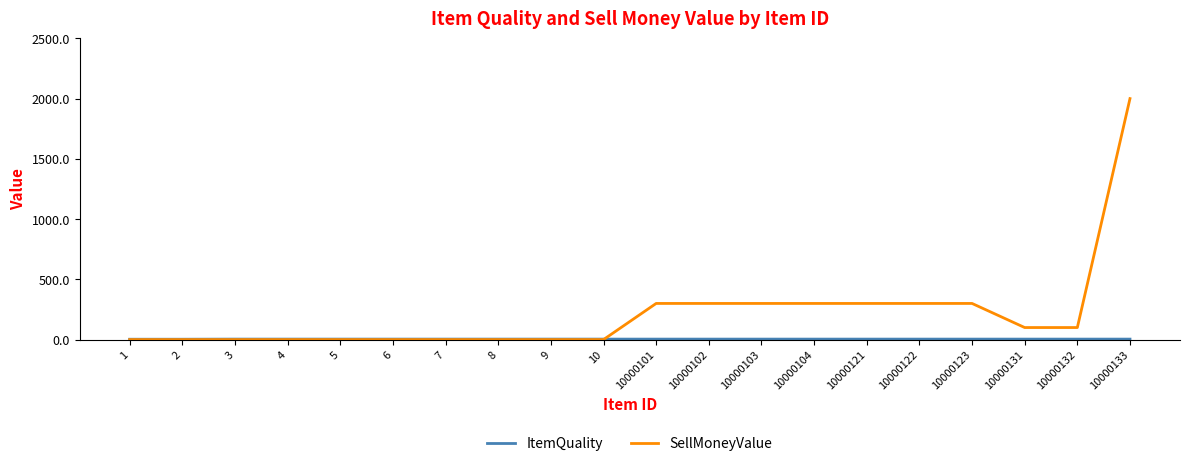

True or false: SellMoneyValue has a value of 0 at 3.

True